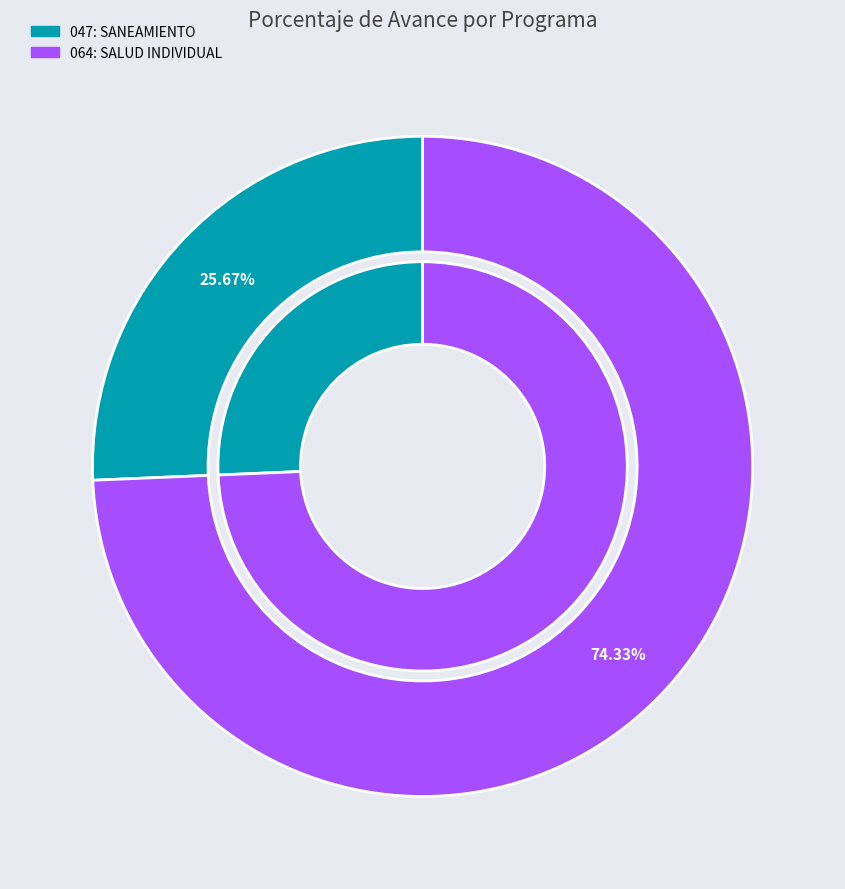

Is there any slice that represents more than half of the pie?

Yes